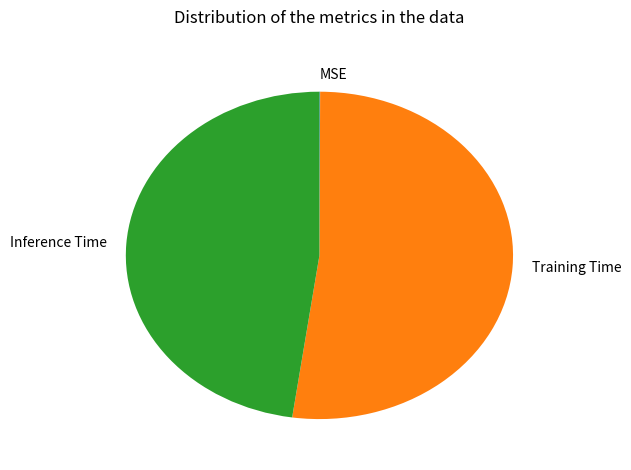

Which category accounts for the majority?

Training Time